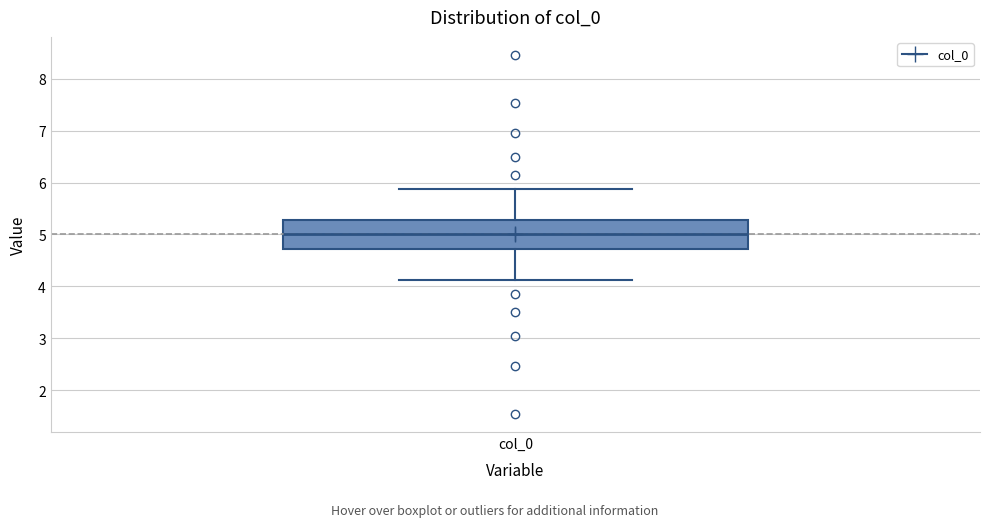

Where does the median line of the box for col_0 sit on the y-axis? The values are not printed on the chart, so give them approximately, as read against the axis.

5.0